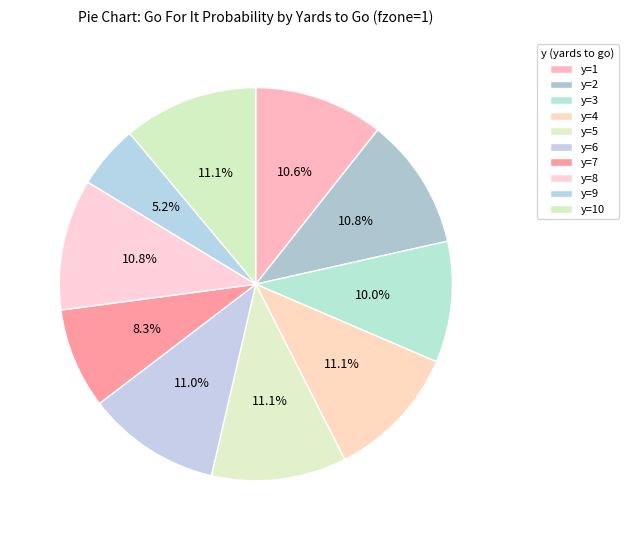

To the nearest percent, what portion does y=1 represent?

11%